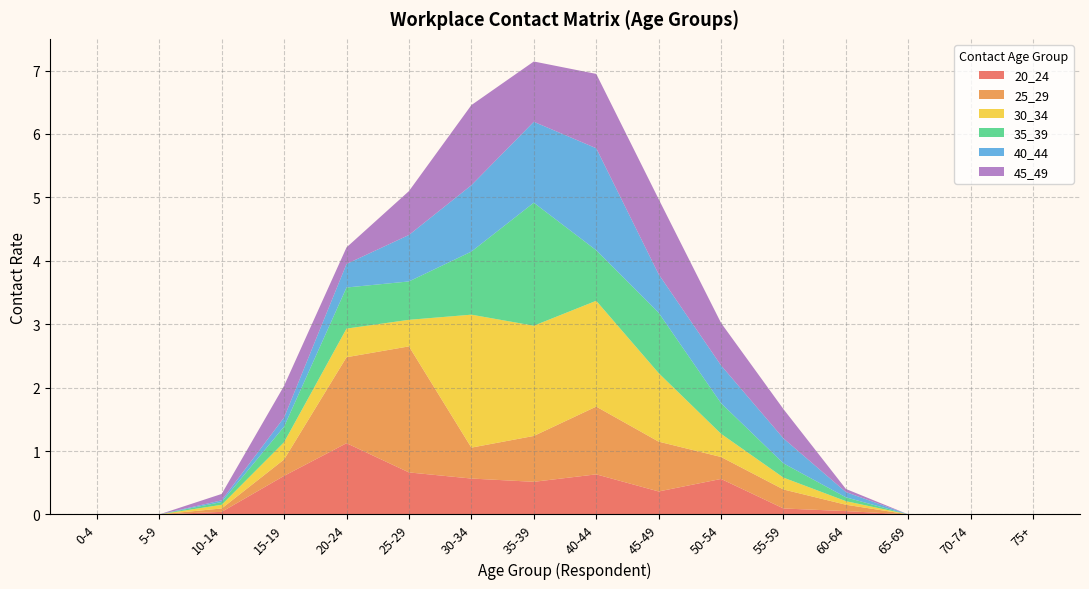

Reading right to left, what are all the values shown in this chart?

20_24: 75+=0.0	70-74=0.0	65-69=0.0	60-64=0.1	55-59=0.1	50-54=0.6	45-49=0.4	40-44=0.6	35-39=0.5	30-34=0.6	25-29=0.7	20-24=1.1	15-19=0.6	10-14=0.0	5-9=0.0	0-4=0.0
25_29: 75+=0.0	70-74=0.0	65-69=0.0	60-64=0.1	55-59=0.3	50-54=0.3	45-49=0.8	40-44=1.1	35-39=0.7	30-34=0.5	25-29=2.0	20-24=1.4	15-19=0.3	10-14=0.1	5-9=0.0	0-4=0.0
30_34: 75+=0.0	70-74=0.0	65-69=0.0	60-64=0.1	55-59=0.2	50-54=0.4	45-49=1.1	40-44=1.7	35-39=1.7	30-34=2.1	25-29=0.4	20-24=0.5	15-19=0.3	10-14=0.1	5-9=0.0	0-4=0.0
35_39: 75+=0.0	70-74=0.0	65-69=0.0	60-64=0.1	55-59=0.2	50-54=0.5	45-49=1.0	40-44=0.8	35-39=1.9	30-34=1.0	25-29=0.6	20-24=0.6	15-19=0.2	10-14=0.0	5-9=0.0	0-4=0.0
40_44: 75+=0.0	70-74=0.0	65-69=0.0	60-64=0.1	55-59=0.4	50-54=0.6	45-49=0.6	40-44=1.6	35-39=1.3	30-34=1.0	25-29=0.7	20-24=0.4	15-19=0.1	10-14=0.0	5-9=0.0	0-4=0.0
45_49: 75+=0.0	70-74=0.0	65-69=0.0	60-64=0.0	55-59=0.5	50-54=0.7	45-49=1.2	40-44=1.2	35-39=1.0	30-34=1.3	25-29=0.7	20-24=0.3	15-19=0.5	10-14=0.1	5-9=0.0	0-4=0.0